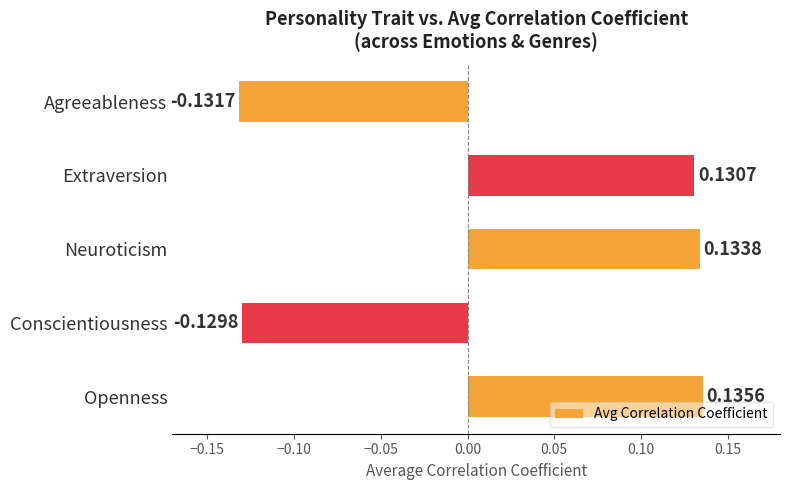

What is the difference between the maximum and second lowest values?

0.3